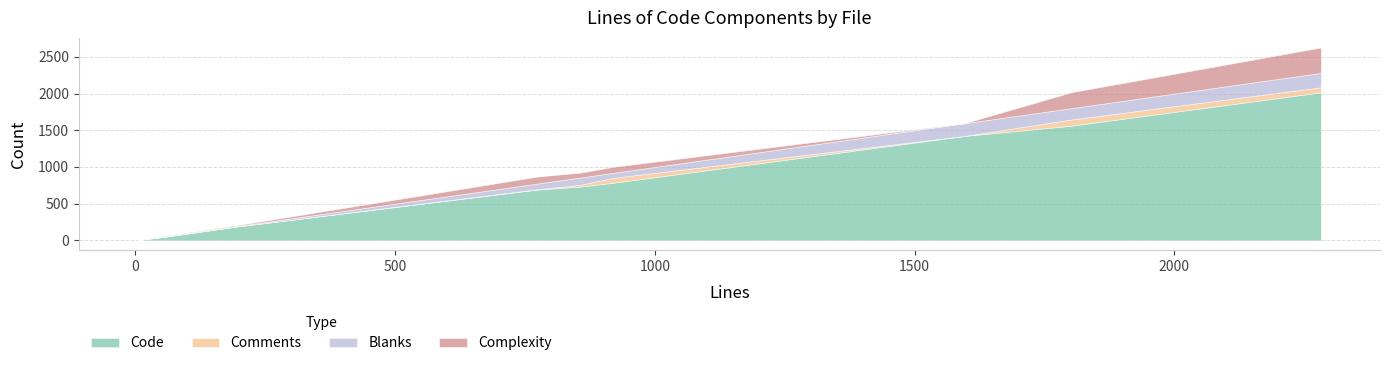

Reading left to right, extract all data points from this chart.

Code: test_all_suite.rb=10	resource.rb=187	remote.rb=2017	pcsd.rb=784	pcsd-cli.rb.in=2	pcs.rb=1563	cluster_entity.rb=692	cfgsync.rb=733	auth.rb=46	CHANGELOG.md=1423
Comments: test_all_suite.rb=0	resource.rb=0	remote.rb=69	pcsd.rb=67	pcsd-cli.rb.in=1	pcs.rb=84	cluster_entity.rb=4	cfgsync.rb=24	auth.rb=3	CHANGELOG.md=0
Blanks: test_all_suite.rb=1	resource.rb=6	remote.rb=196	pcsd.rb=68	pcsd-cli.rb.in=2	pcs.rb=155	cluster_entity.rb=77	cfgsync.rb=100	auth.rb=6	CHANGELOG.md=173
Complexity: test_all_suite.rb=0	resource.rb=10	remote.rb=346	pcsd.rb=82	pcsd-cli.rb.in=0	pcs.rb=217	cluster_entity.rb=95	cfgsync.rb=66	auth.rb=4	CHANGELOG.md=0